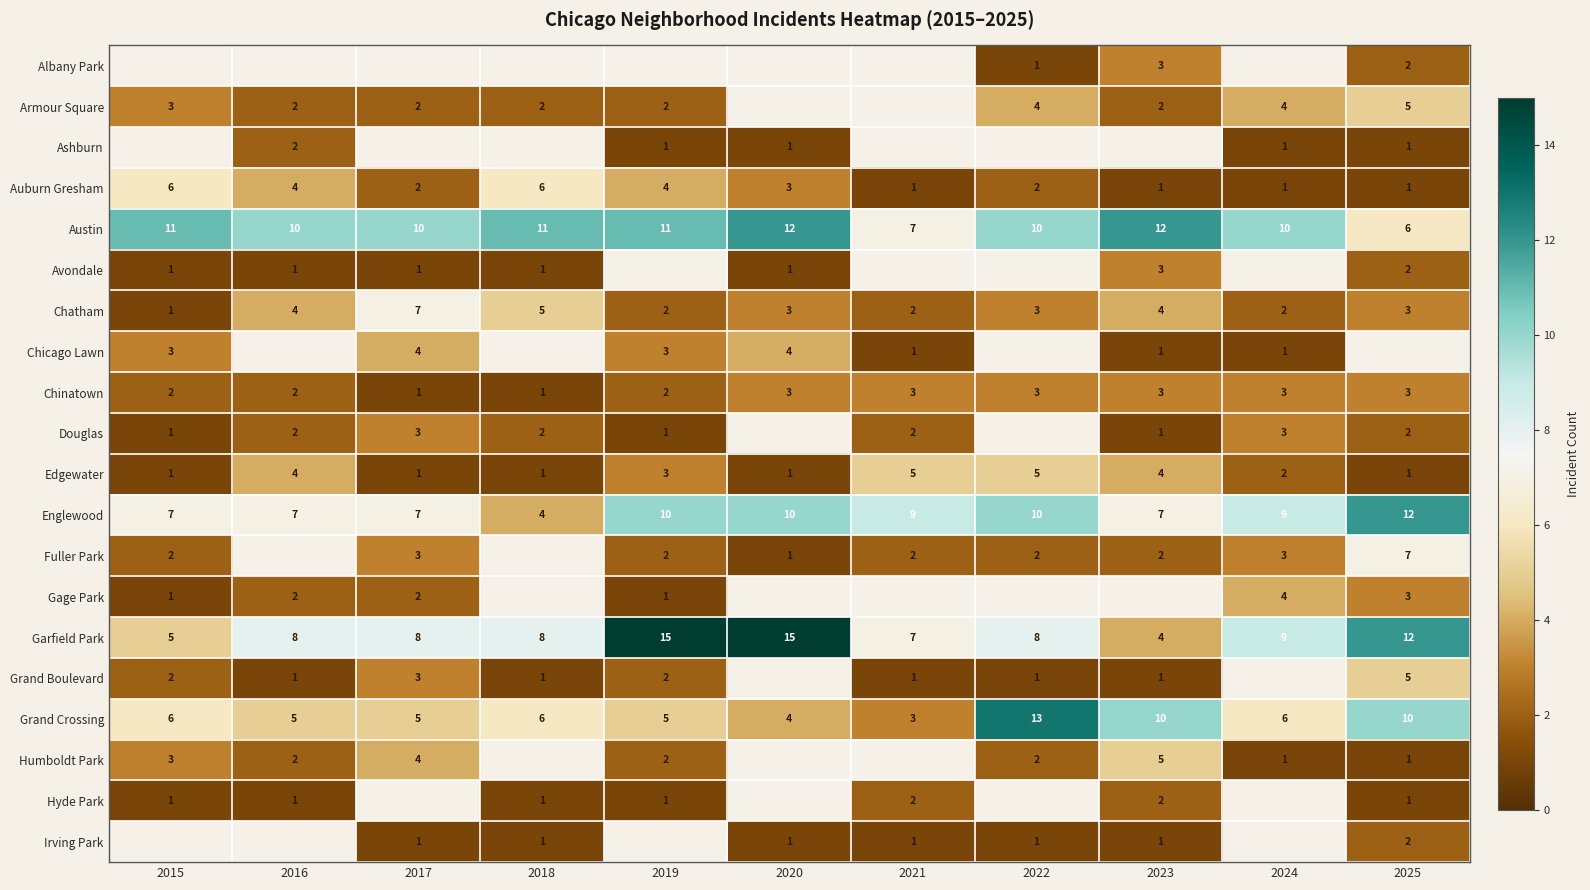

What is the lowest value of the Grand Crossing series?

3